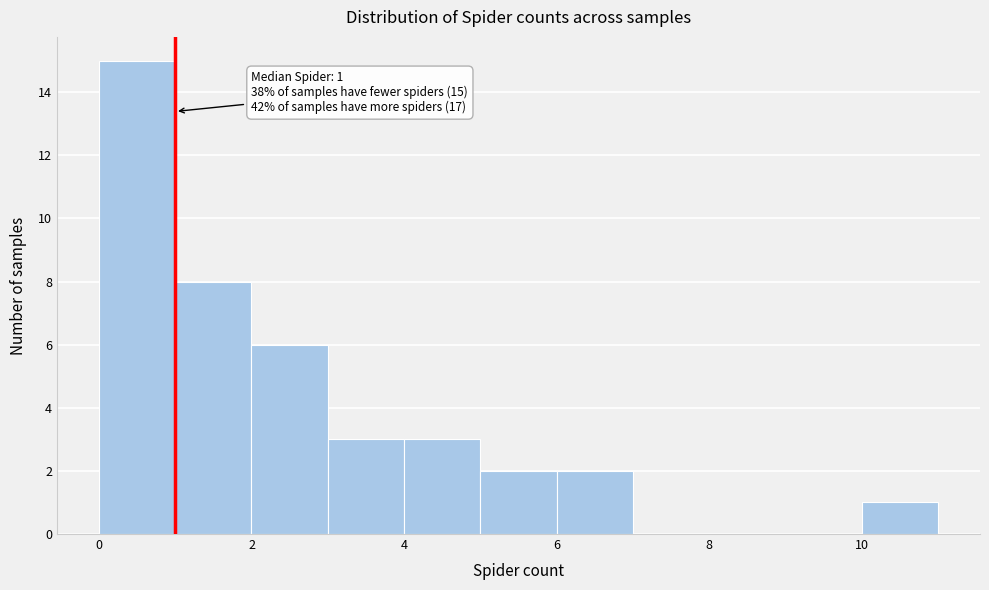

Which range on the x-axis has the tallest bar?

0 to 1